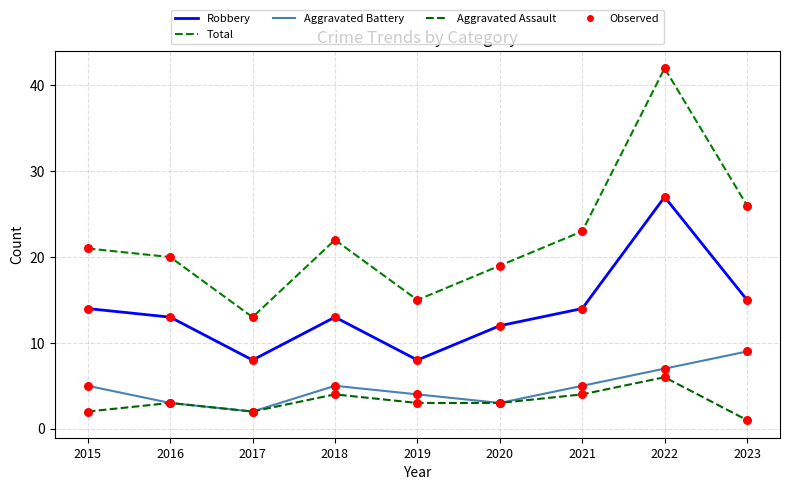

What is the total value across all series at 2020?

37